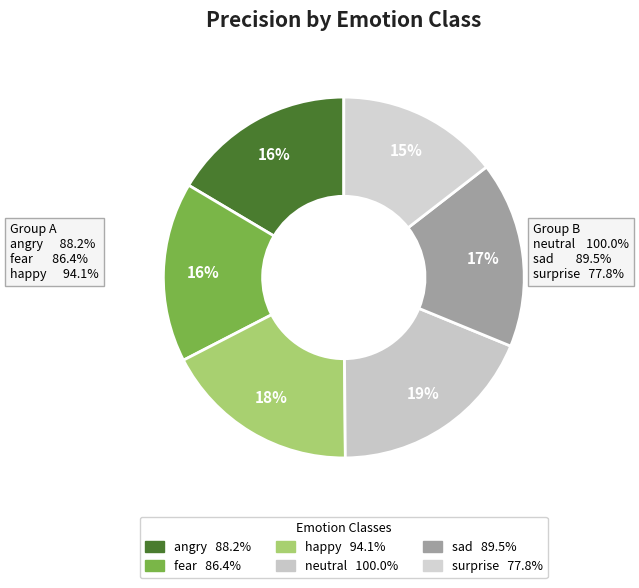

What is the change in value from fear to neutral?

+0.1